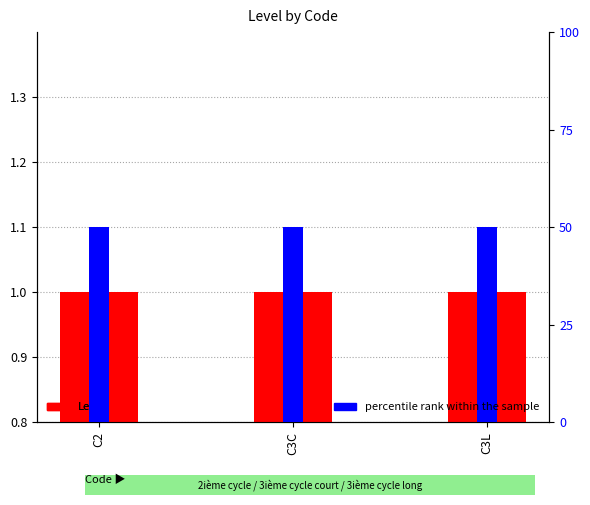

Which label corresponds to the largest value in the chart?

C2